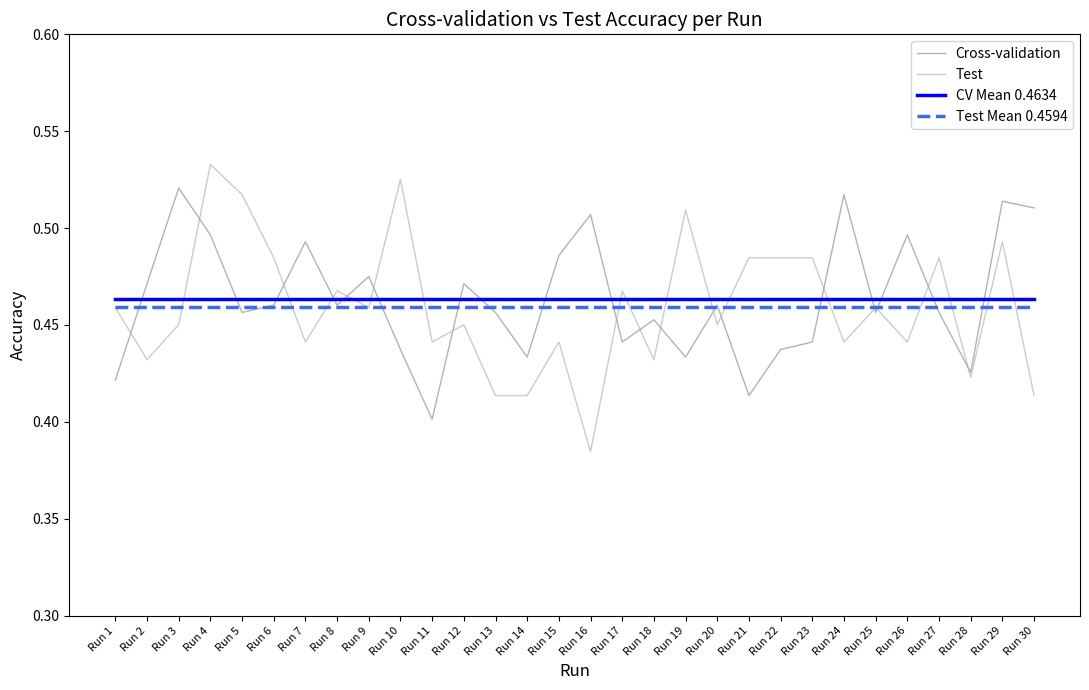

At which category is the sum across all series the highest?

Run 4